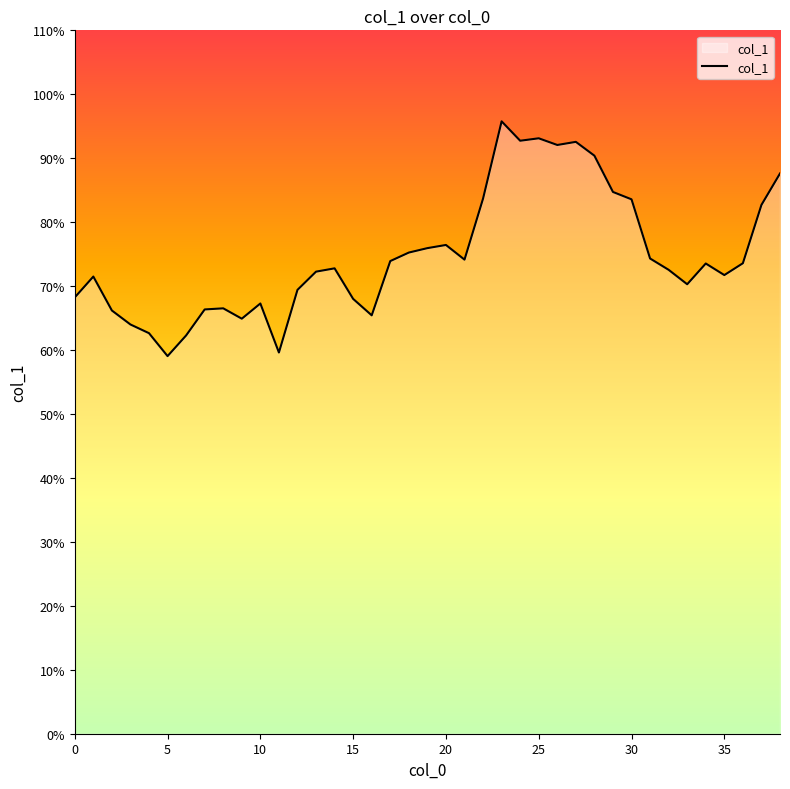

What is the difference between the maximum and minimum values?

36.7